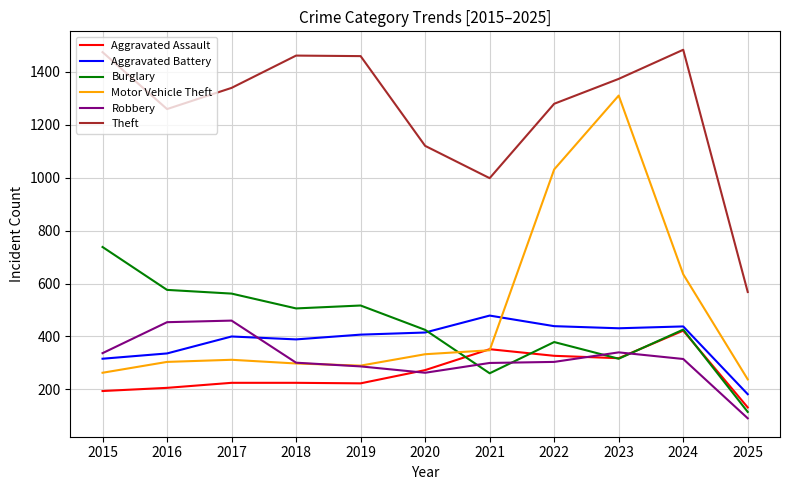

Which series has the largest range (max minus min)?

Motor Vehicle Theft